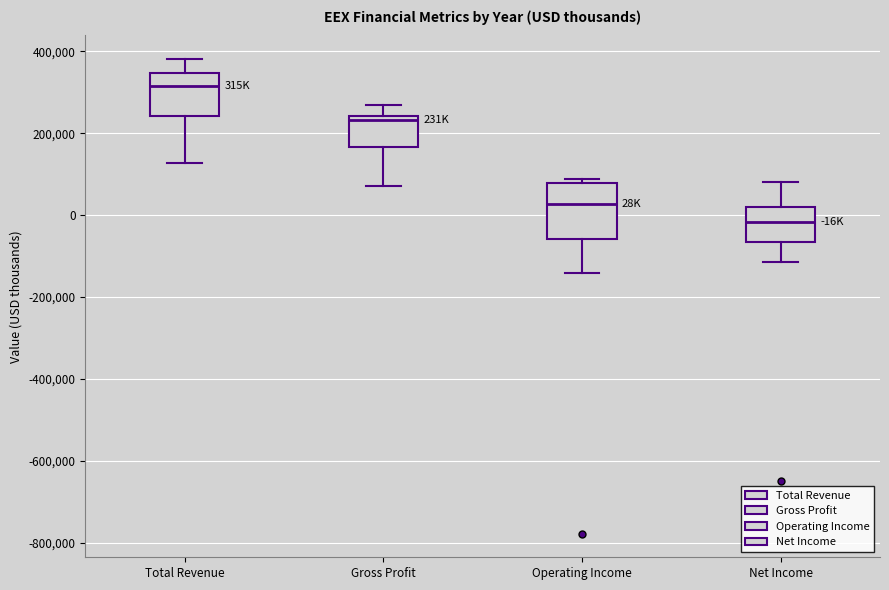

Reading left to right, transcribe this box plot: for each box, give where its median line is, the range the box spans, and where its two whiskers end, as read against the y-axis. The values are not printed on the chart, so give them approximately, as read against the axis.

Total Revenue: median 320000, box 240000 to 340000, whiskers 120000 to 380000
Gross Profit: median 240000 (just below the box's upper edge), box 160000 to 240000, whiskers 80000 to 260000
Operating Income: median 20000, box -60000 to 80000, whiskers -140000 to 80000 (just above the box's upper edge)
Net Income: median -20000, box -60000 to 20000, whiskers -120000 to 80000